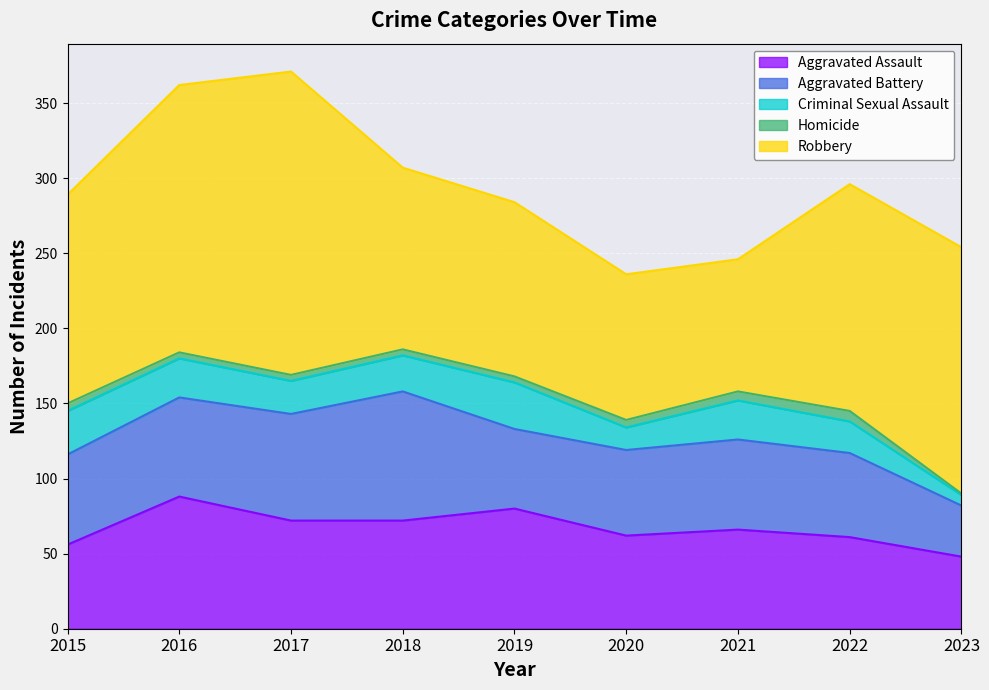

Reading left to right, extract all data points from this chart.

Aggravated Assault: 2015=56	2016=88	2017=72	2018=72	2019=80	2020=62	2021=66	2022=61	2023=48
Aggravated Battery: 2015=60	2016=66	2017=71	2018=86	2019=53	2020=57	2021=60	2022=56	2023=34
Criminal Sexual Assault: 2015=29	2016=26	2017=22	2018=24	2019=31	2020=15	2021=26	2022=21	2023=7
Homicide: 2015=5	2016=4	2017=4	2018=4	2019=4	2020=5	2021=6	2022=7	2023=1
Robbery: 2015=139	2016=178	2017=202	2018=121	2019=116	2020=97	2021=88	2022=151	2023=164